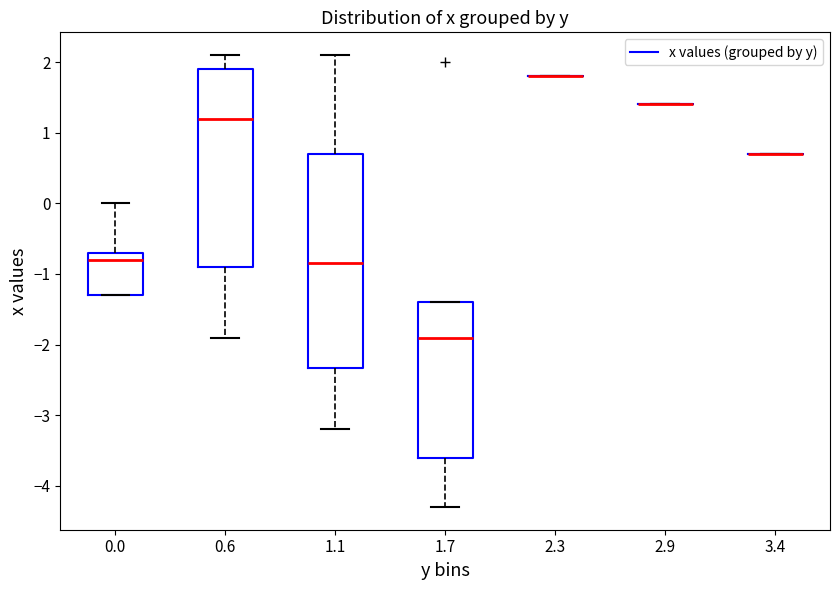

Reading left to right, transcribe this box plot: for each box, give where its median line is, the range the box spans, and where its two whiskers end, as read against the y-axis. The values are not printed on the chart, so give them approximately, as read against the axis.

0.0: median -0.8, box -1.3 to -0.7, whiskers -1.3 to 0.0
0.6: median 1.2, box -0.9 to 1.9, whiskers -1.9 to 2.1
1.1: median -0.8, box -2.3 to 0.7, whiskers -3.2 to 2.1
1.7: median -1.9, box -3.6 to -1.4, whiskers -4.3 to -1.4
2.3: box collapsed to a line at 1.8, whiskers 1.8 to 1.8
2.9: box collapsed to a line at 1.4, whiskers 1.4 to 1.4
3.4: box collapsed to a line at 0.7, whiskers 0.7 to 0.7